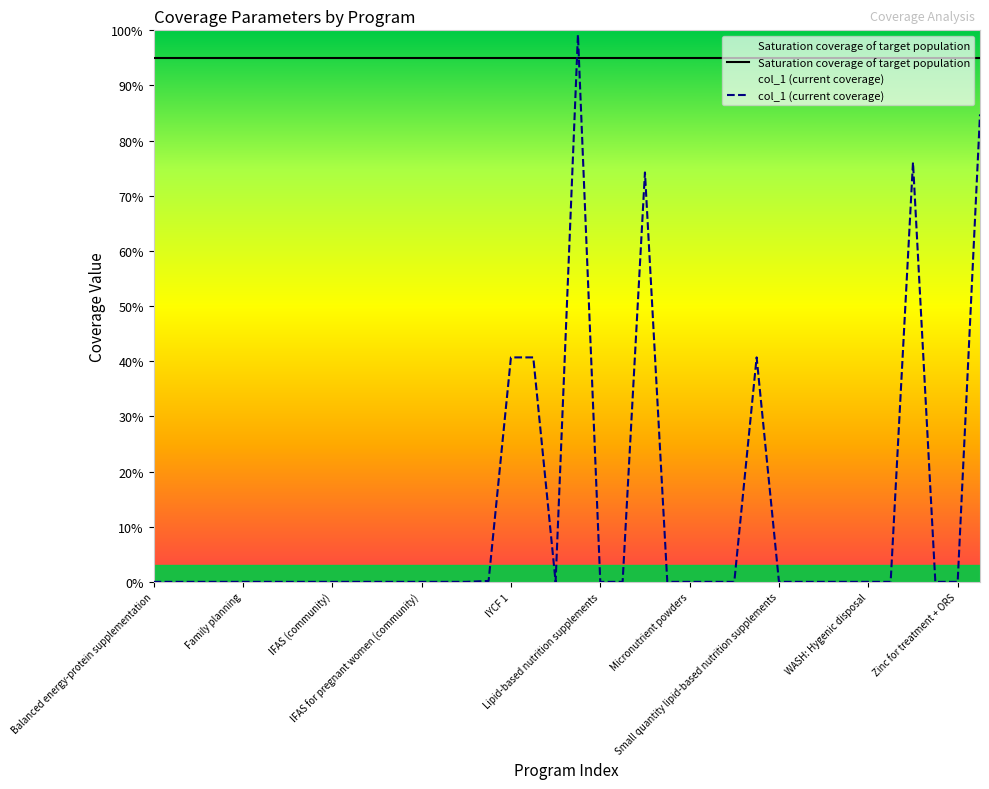

How many times do Saturation coverage of target population and col_1 (current coverage) cross each other?

2